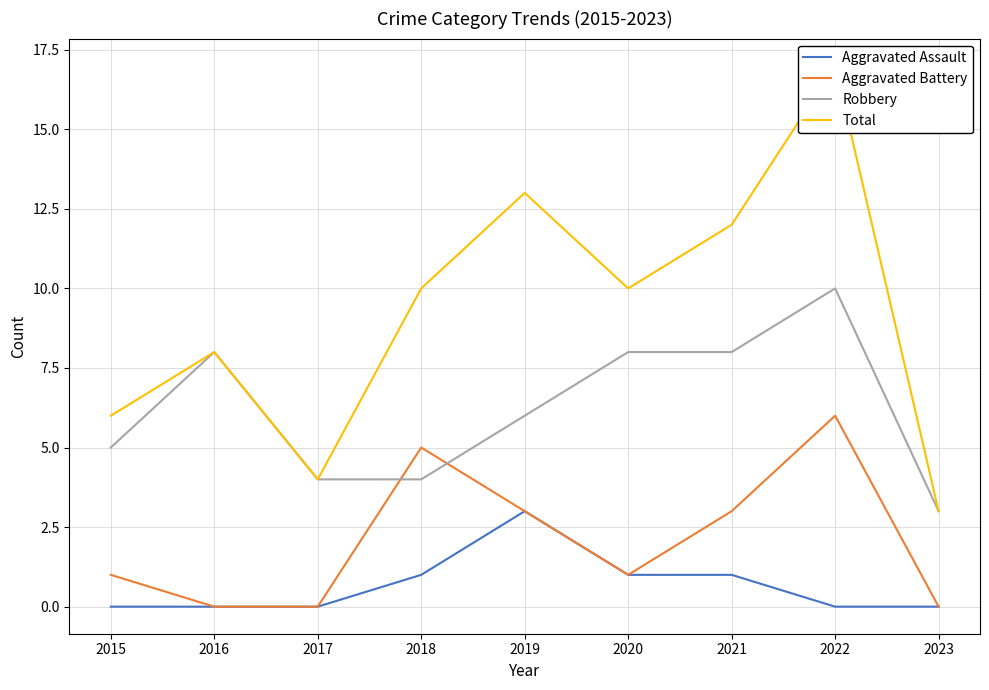

The Aggravated Assault series shows 0 at 2020. True or false?

False